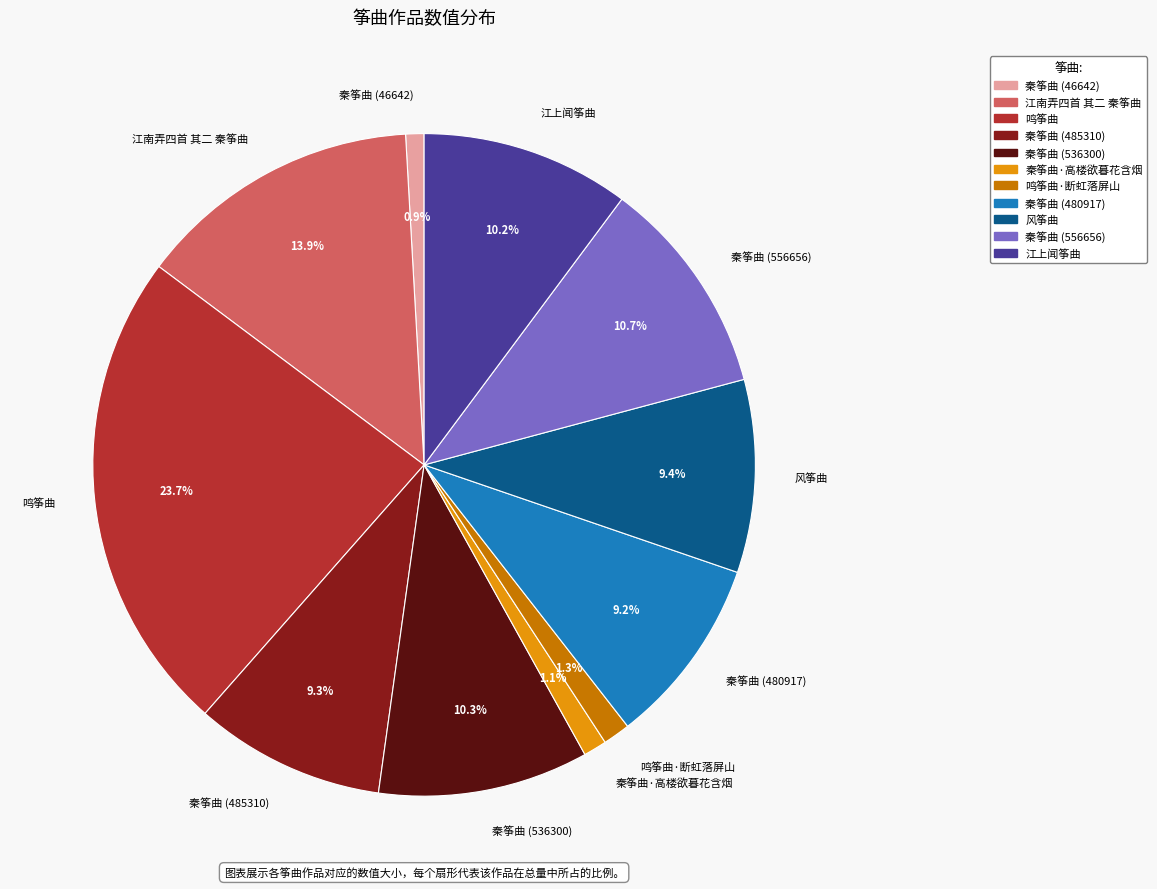

Between 秦筝曲 (46642) and 秦筝曲 (485310), which is larger?

秦筝曲 (485310)